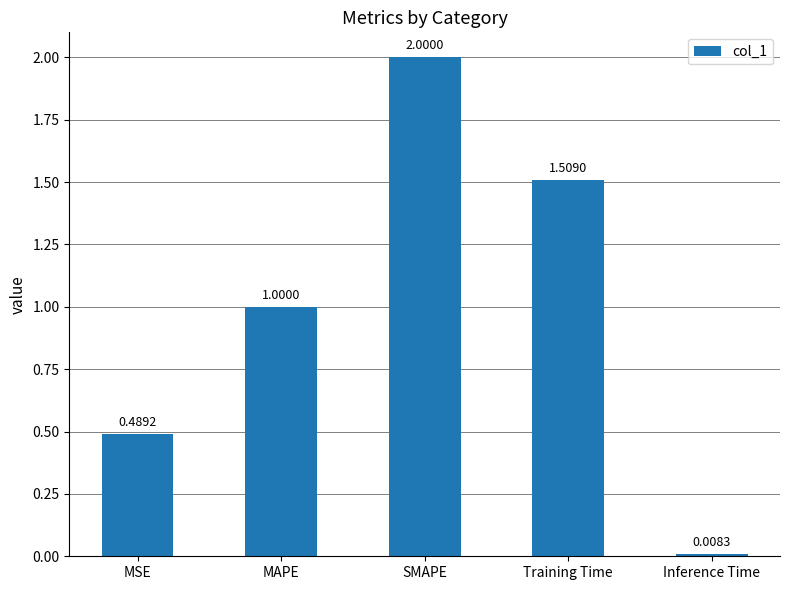

What is the average value?

1.0